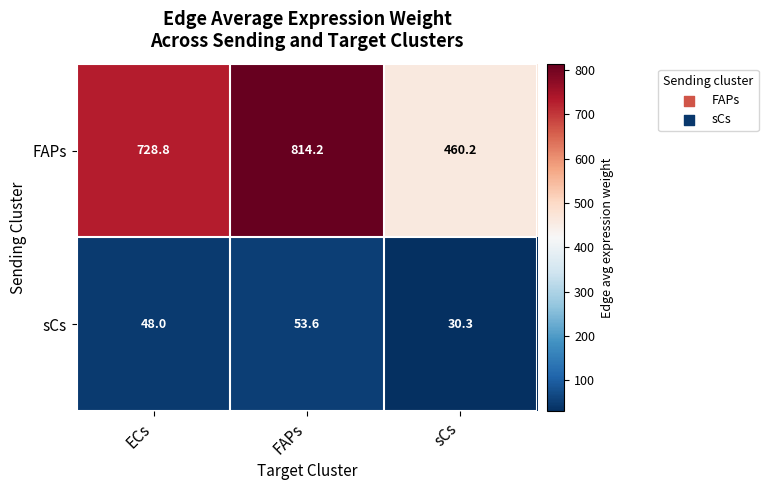

What is the minimum value shown in the chart?

30.3